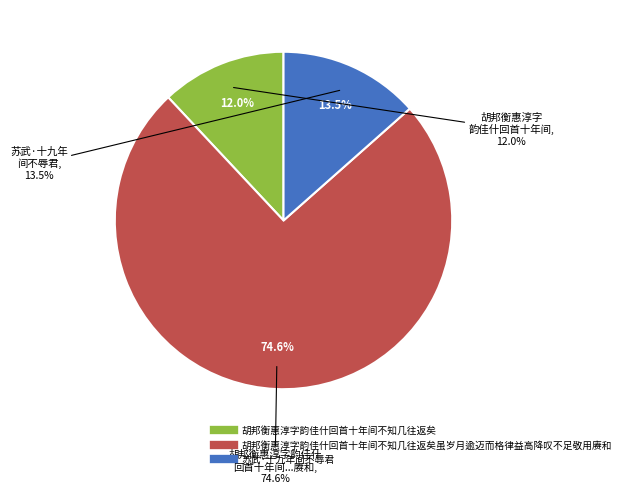

What percentage is the 胡邦衡惠淳字韵佳什回首十年间不知几往返矣 slice, to the nearest percent?

12%